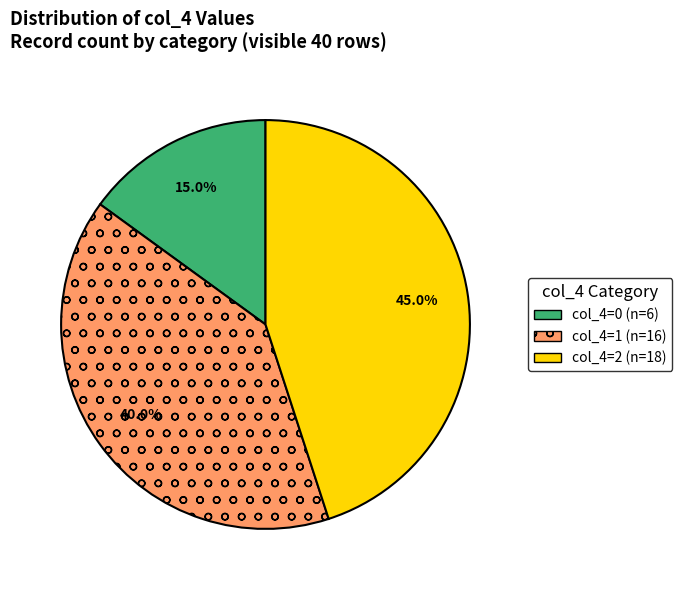

Is there any slice that represents more than half of the pie?

No